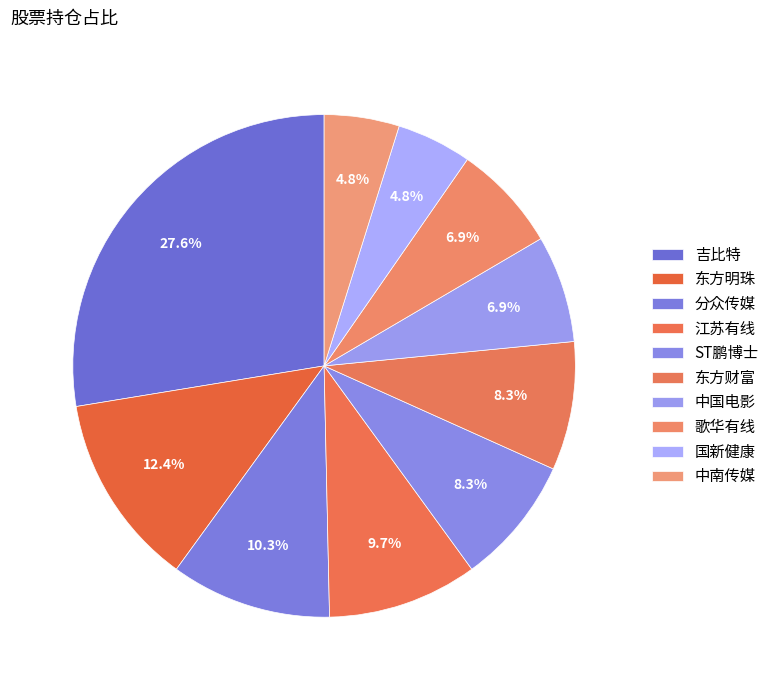

True or false: 中南传媒 accounts for 10% of the total.

False